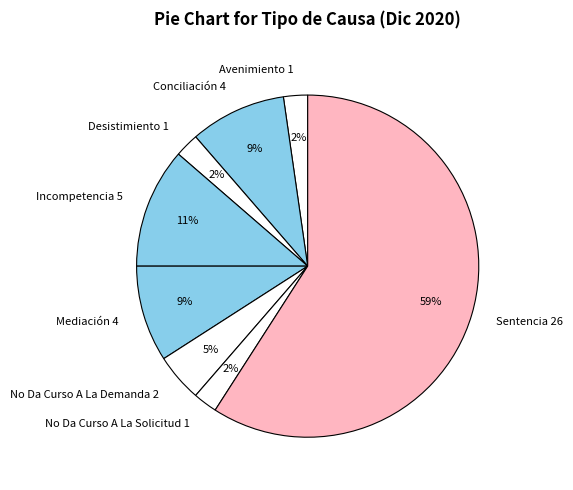

Is it true that No Da Curso A La Demanda is 19% of the pie?

False